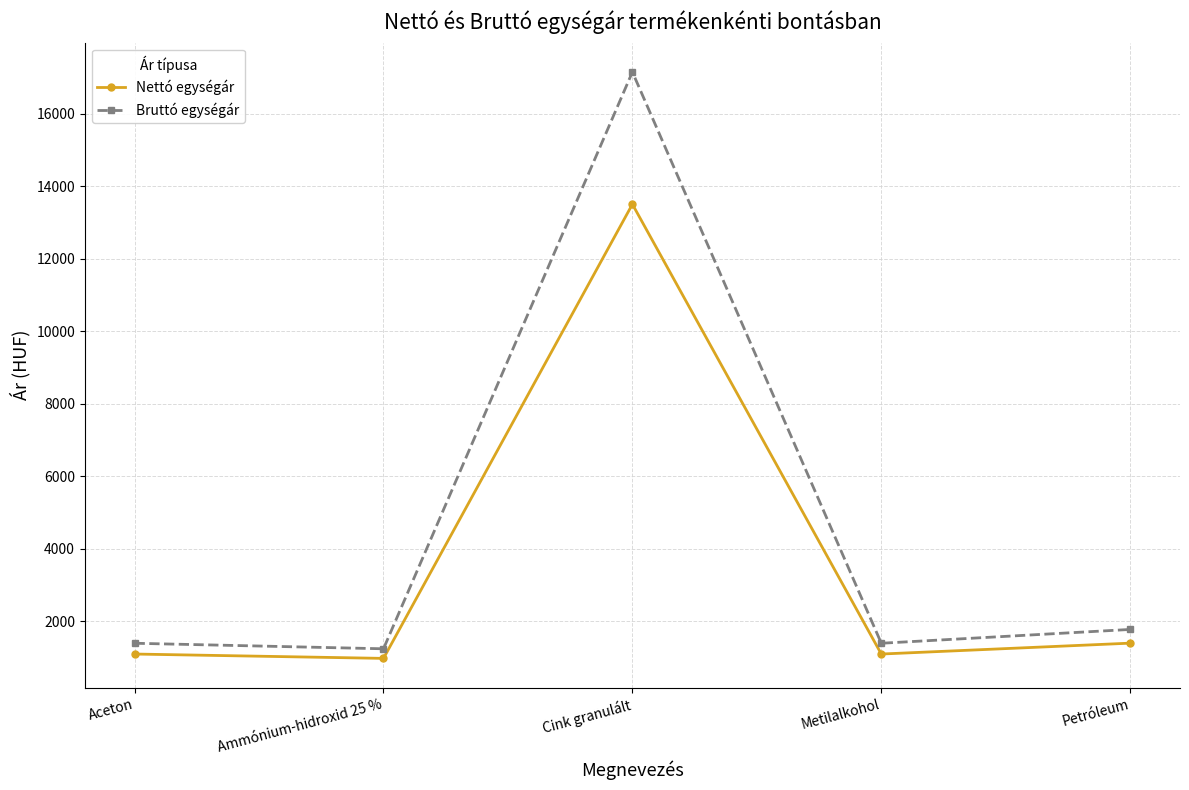

At which label does Bruttó egységár reach its peak?

Cink granulált